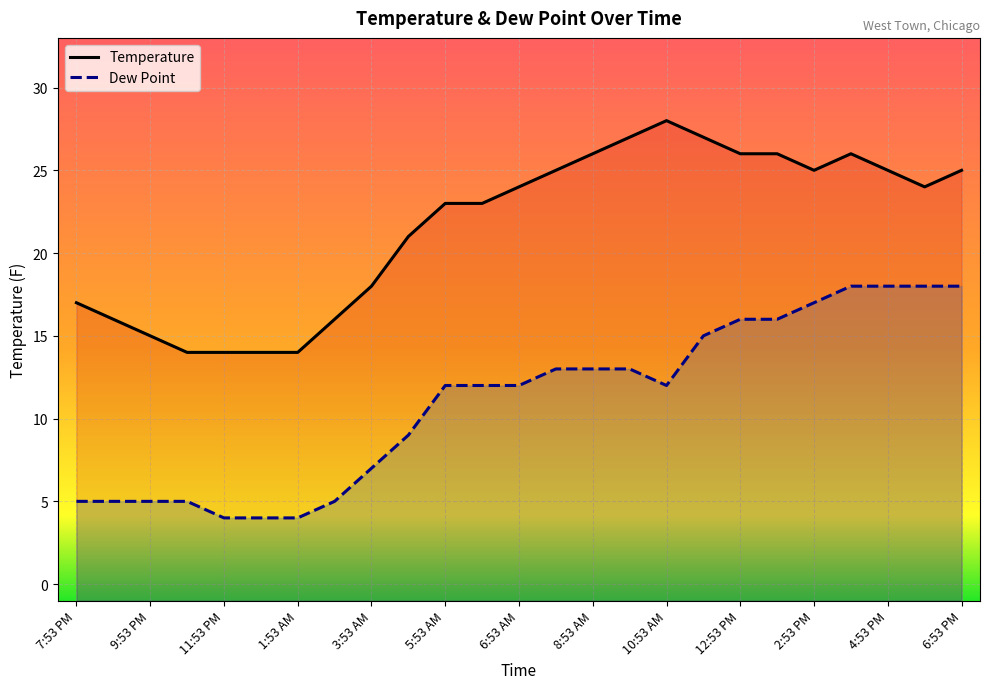

At which category is the sum across all series the highest?

3:53 PM